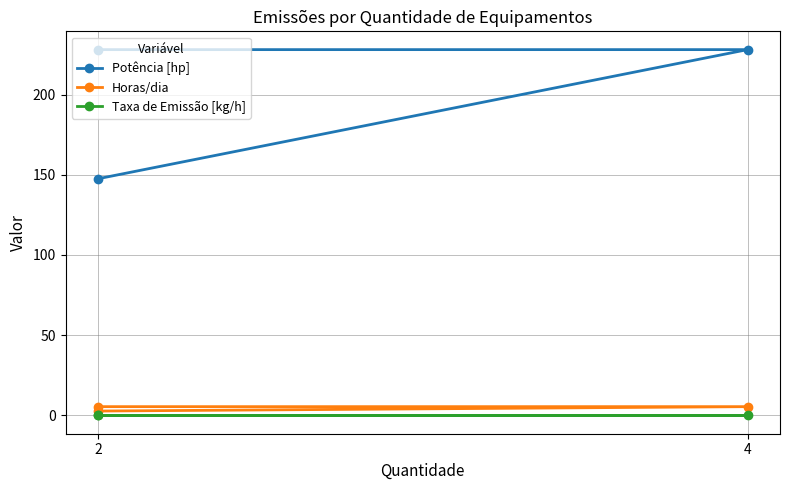

Rank the series at 2 from lowest to highest value.

Taxa de Emissão [kg/h], Horas/dia, Potência [hp]